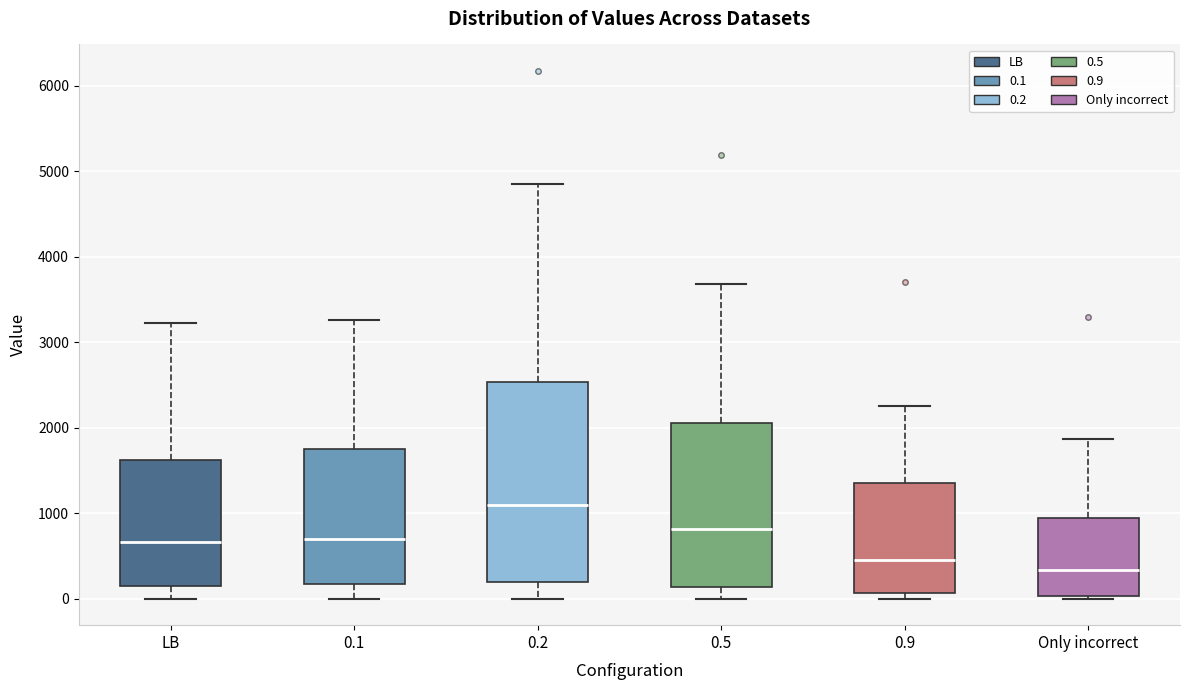

Where does the median line of the box for 0.1 sit on the y-axis? The values are not printed on the chart, so give them approximately, as read against the axis.

700